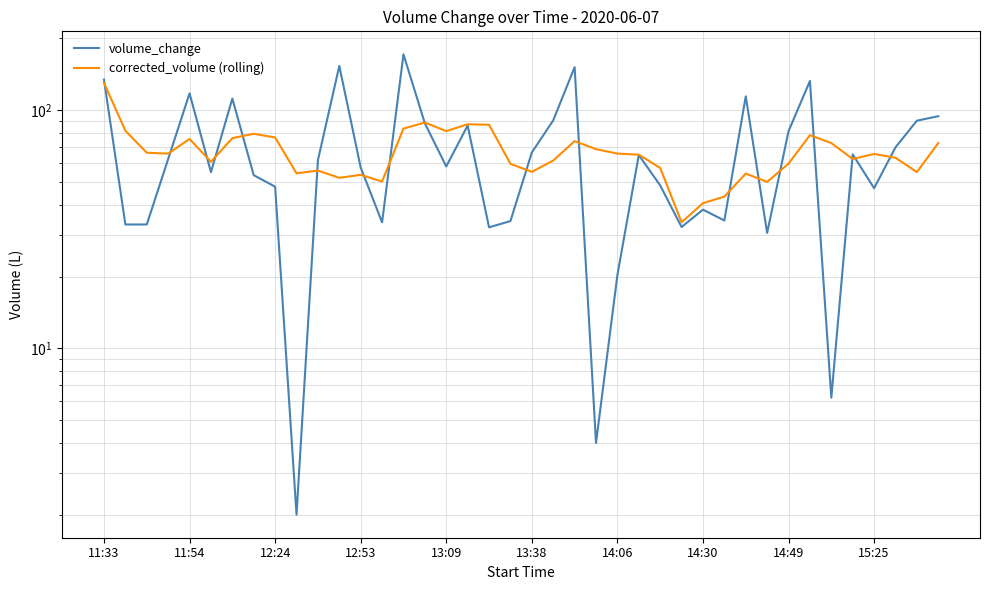

After their last crossing, which series has the higher values: volume_change or corrected_volume (rolling)?

volume_change